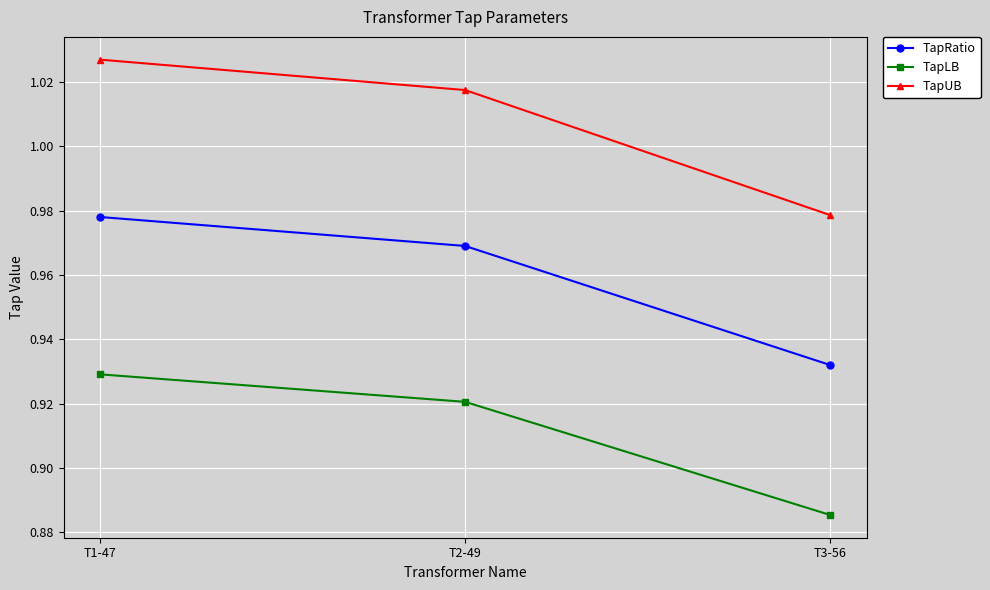

Which series changed the most between T1-47 and T2-49?

TapUB